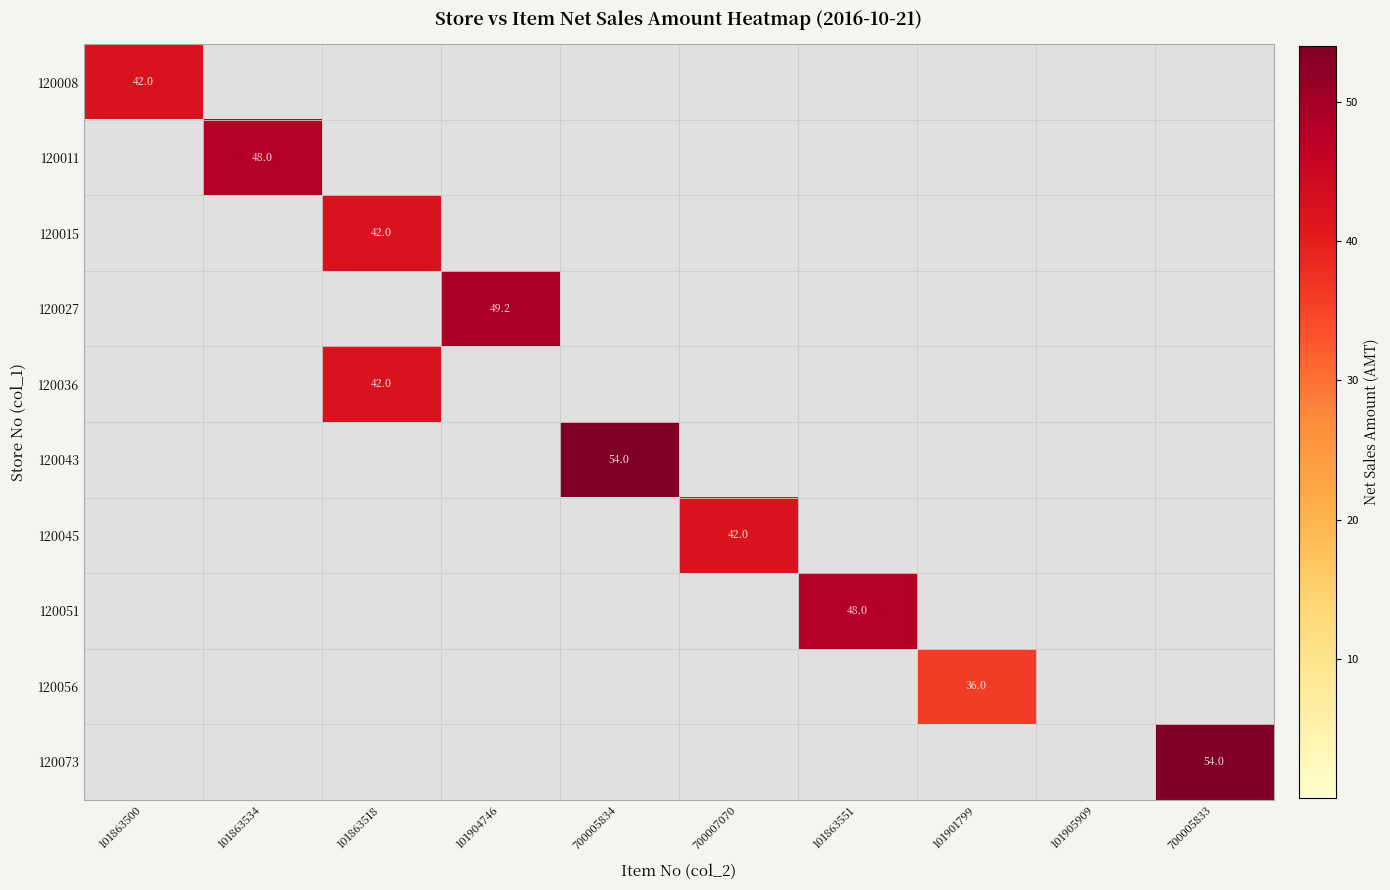

What is the sum of all 120043 values?

54.0